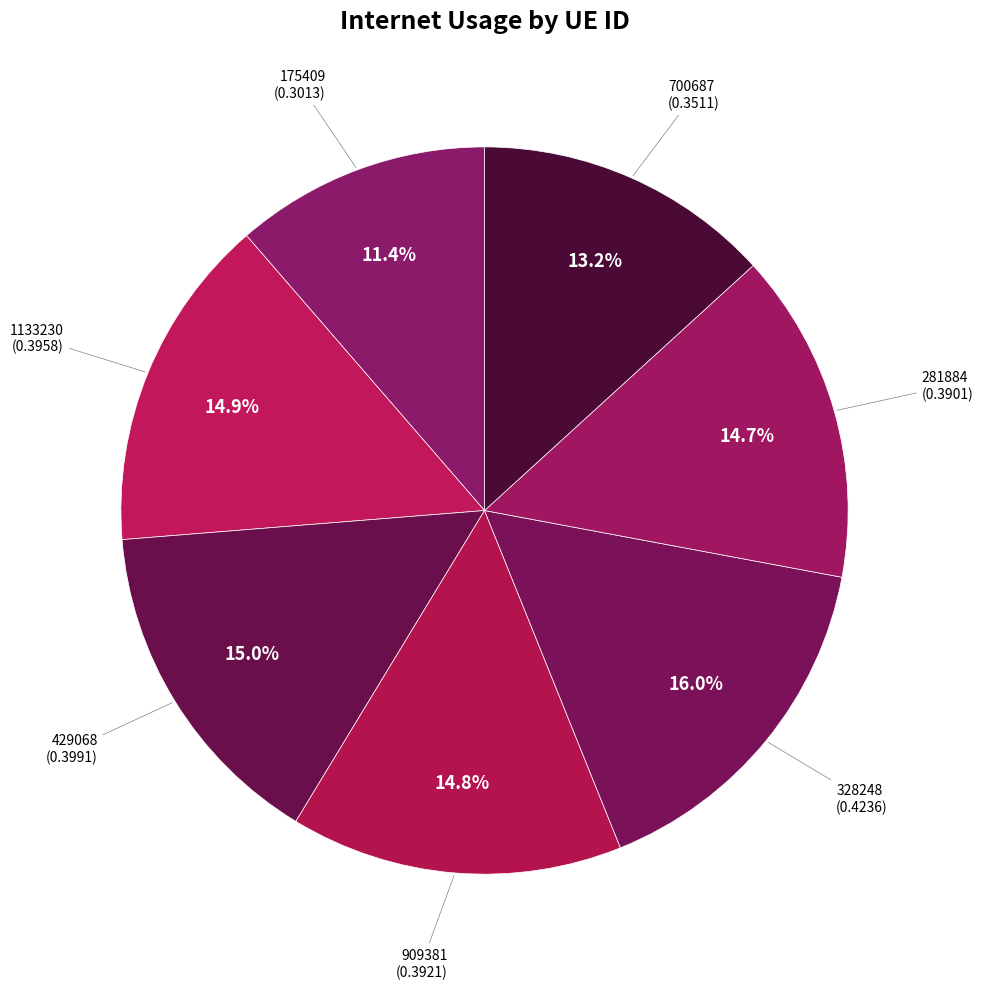

Rank the categories by value from highest to lowest.

328248, 429068, 1133230, 909381, 281884, 700687, 175409